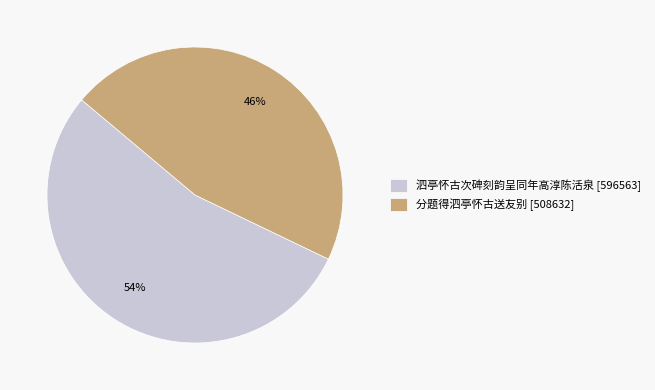

What percentage is the 分题得泗亭怀古送友别 slice, to the nearest percent?

46%